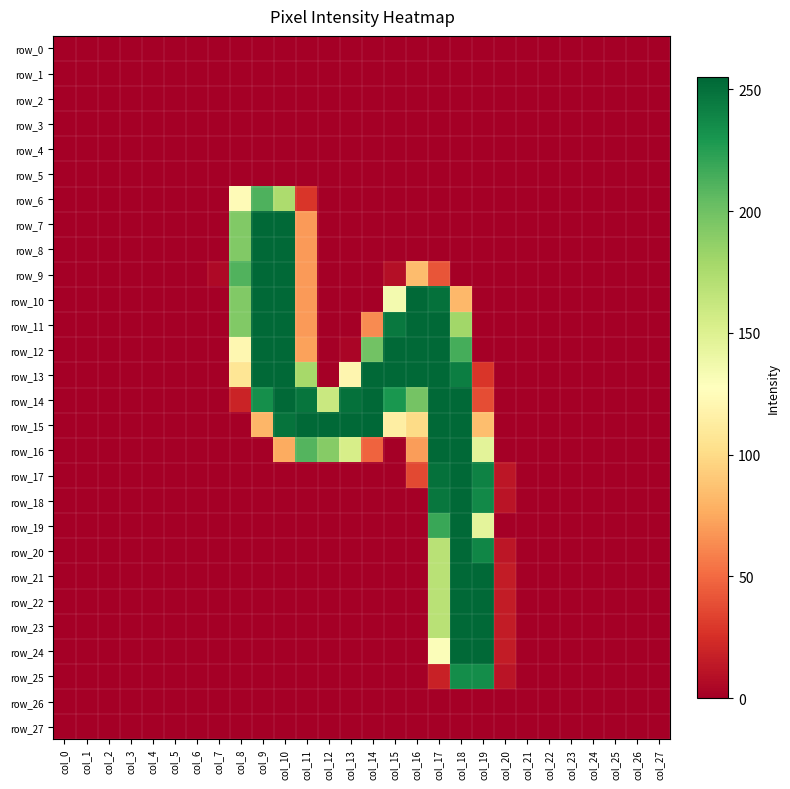

Which series changed the most between col_15 and col_16?

row_10